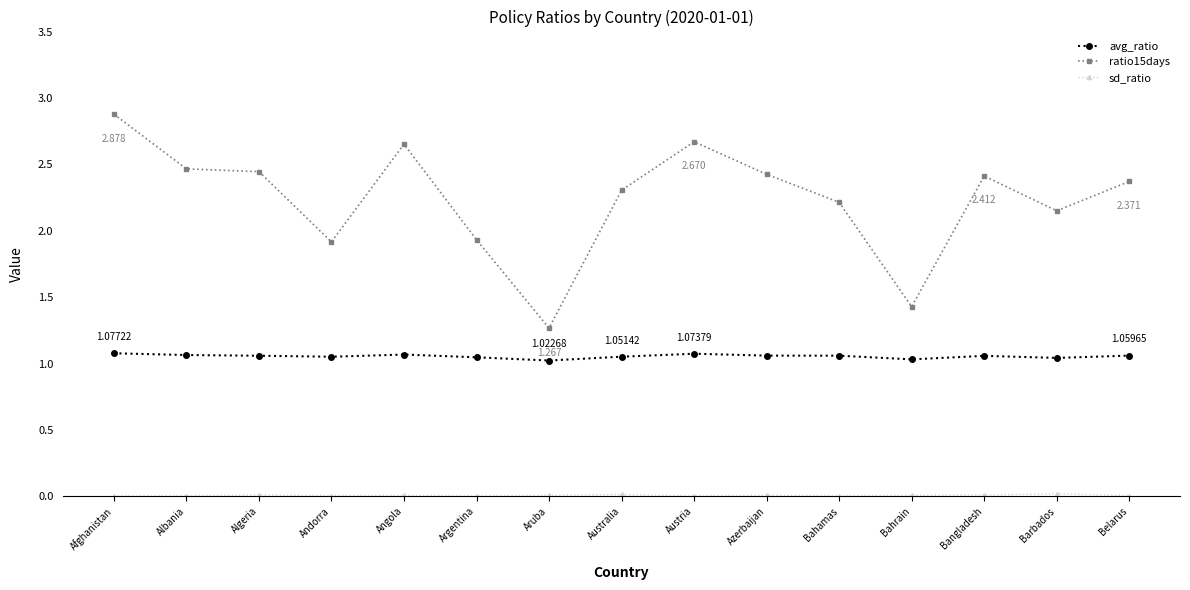

At how many categories does at least one series exceed 2?

11